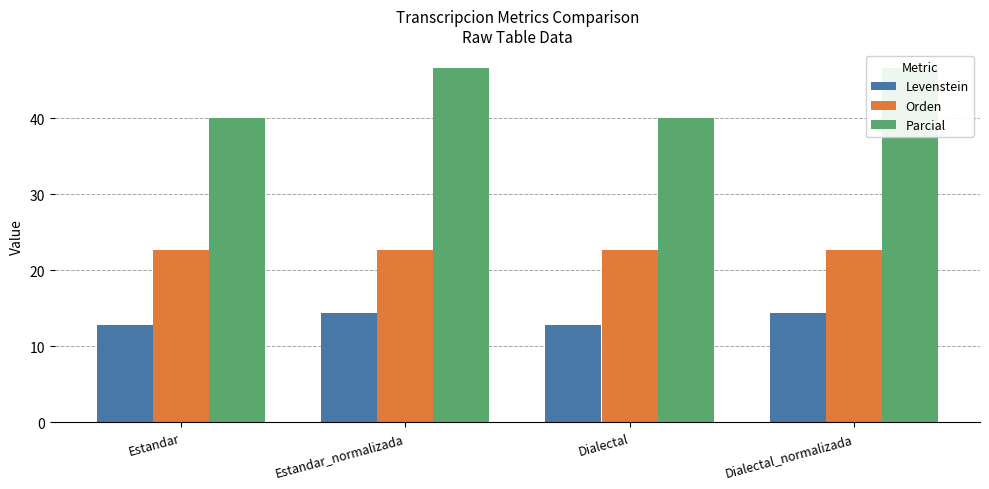

What is the maximum value shown in the chart?

46.7